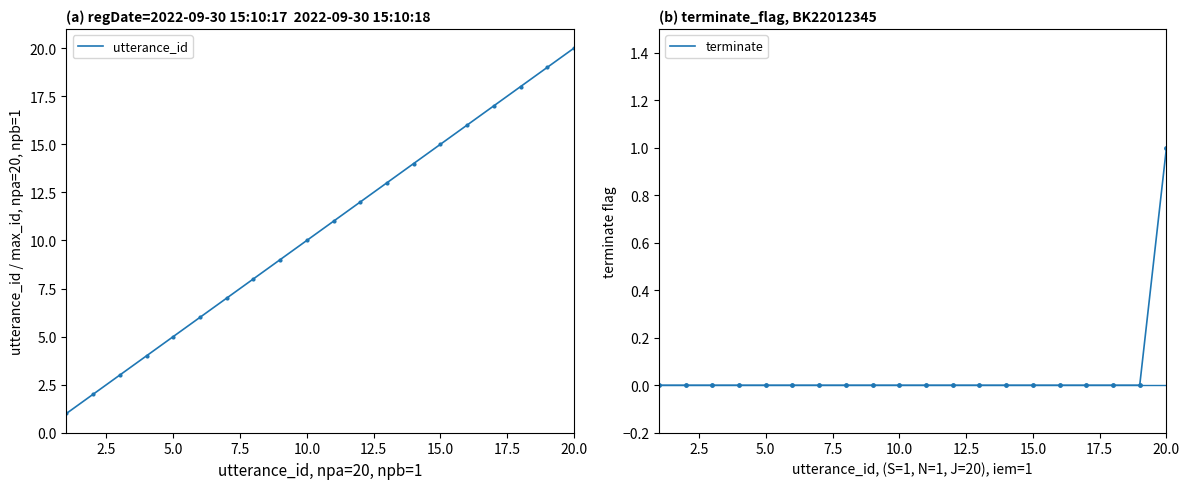

Which series has the largest total across all categories?

utterance_id